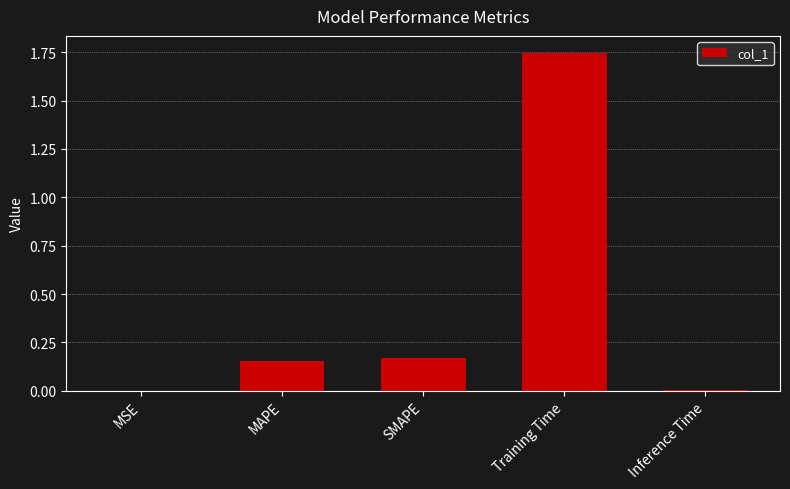

What is the change in value from MAPE to Training Time?

+1.6